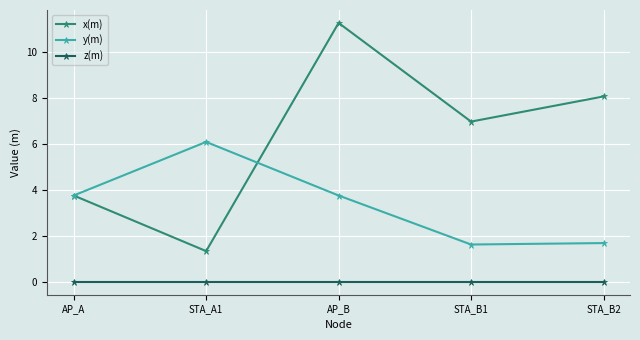

What is the label of the 1st point from the left?

AP_A